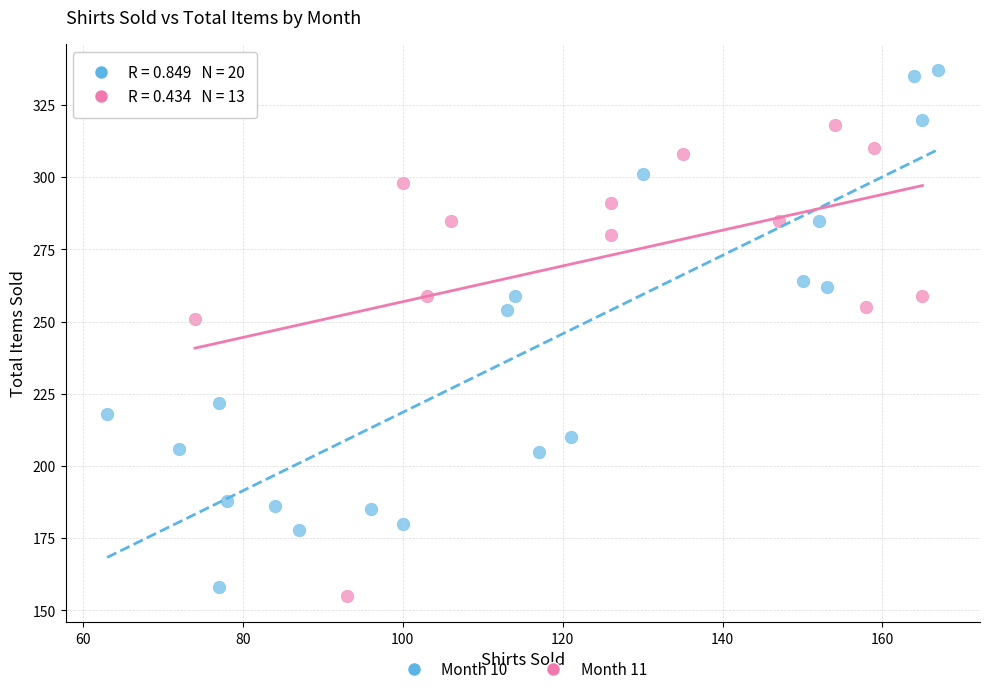

Which series has the largest Y range (max minus min)?

Month 10